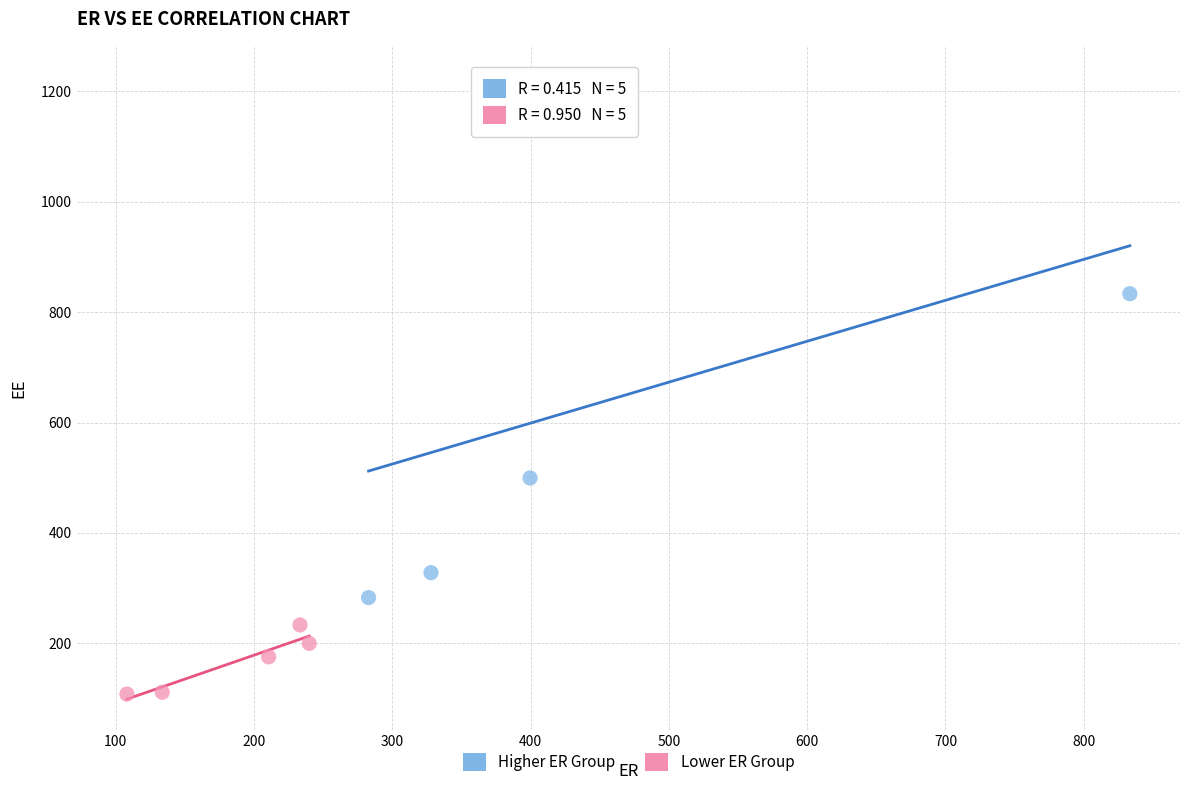

Which series has the widest spread of Y values?

Higher ER Group